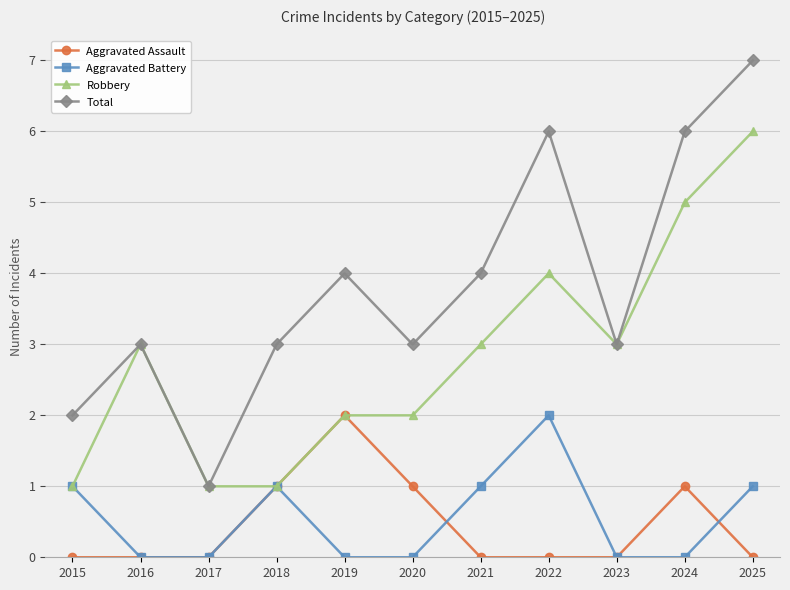

True or false: Aggravated Assault has more than 0 interior local peaks.

True